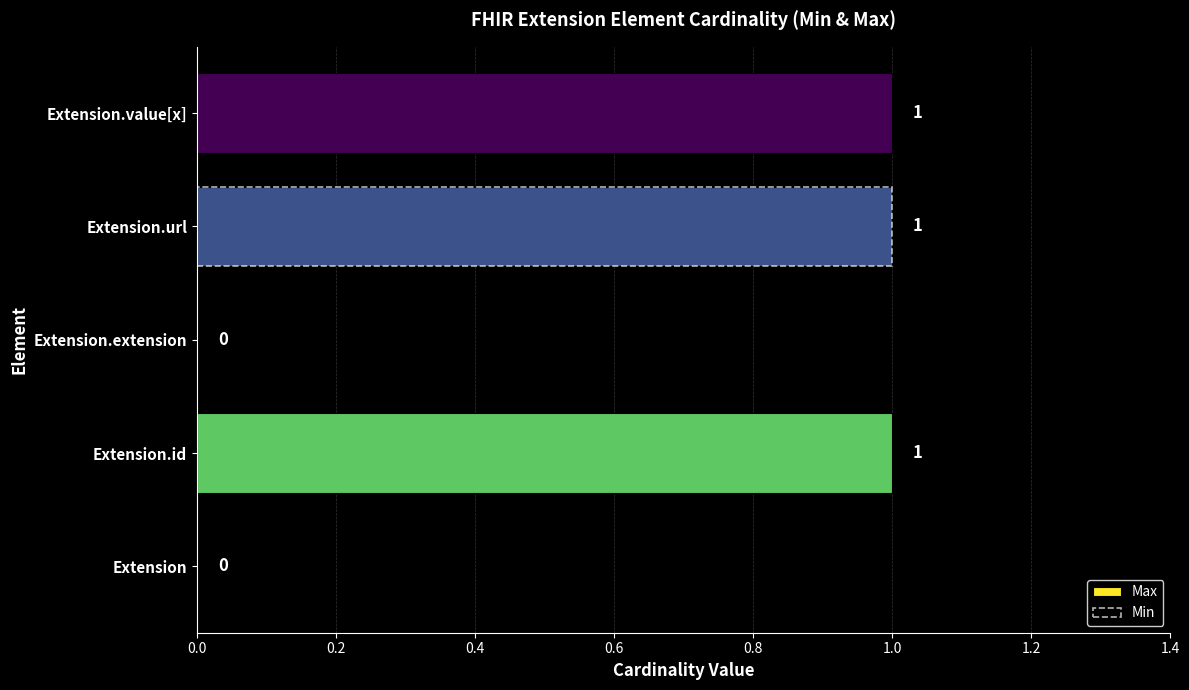

The value of Max at Extension.extension is 0. True or false?

True